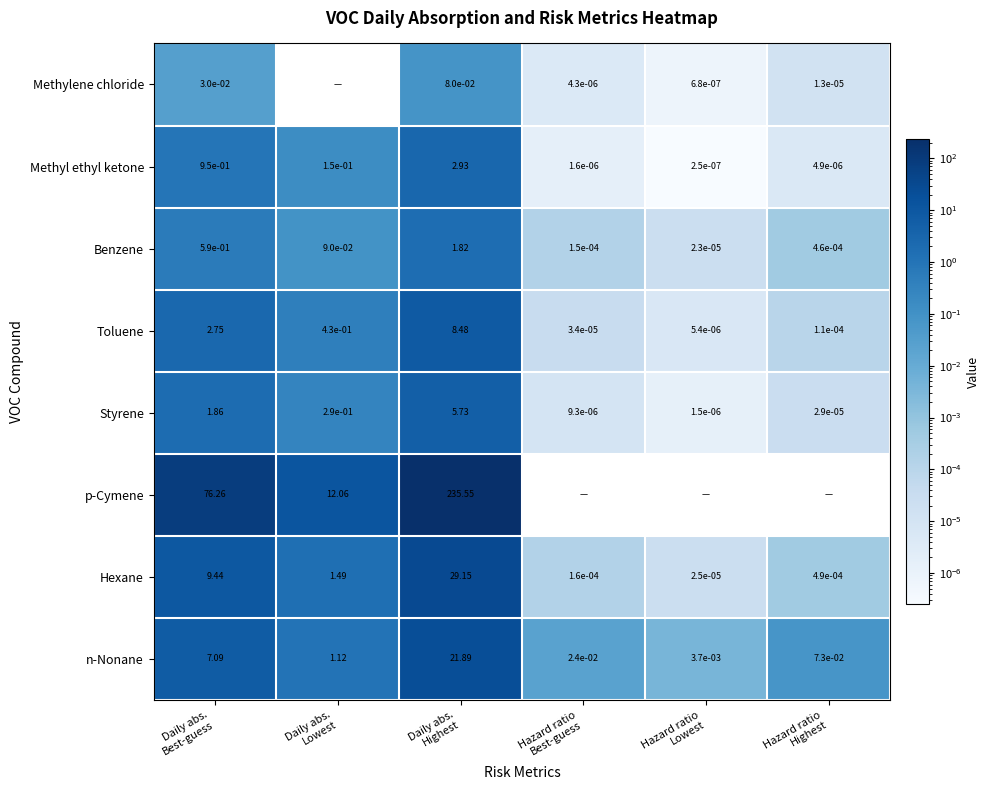

Which series has the largest total across all categories?

Hexane